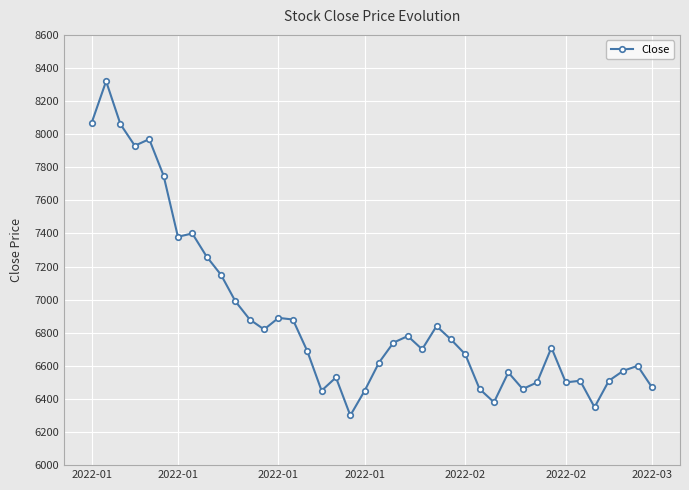

What is the maximum value shown in the chart?

8320